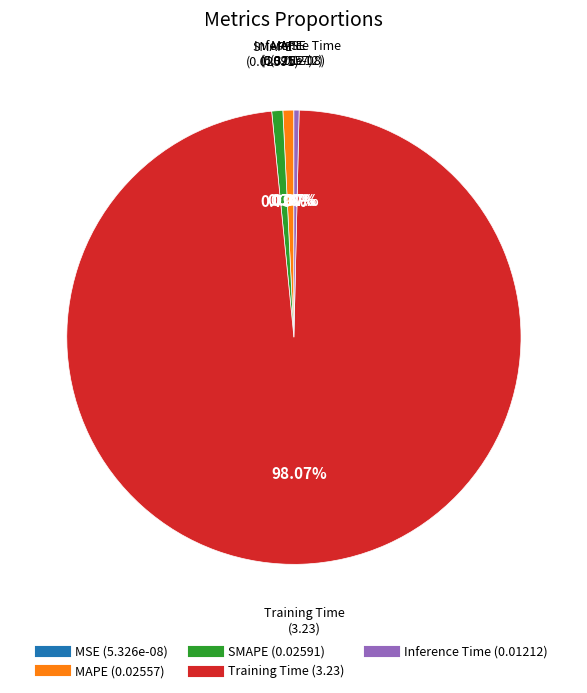

Which category has the biggest portion of the pie?

Training Time